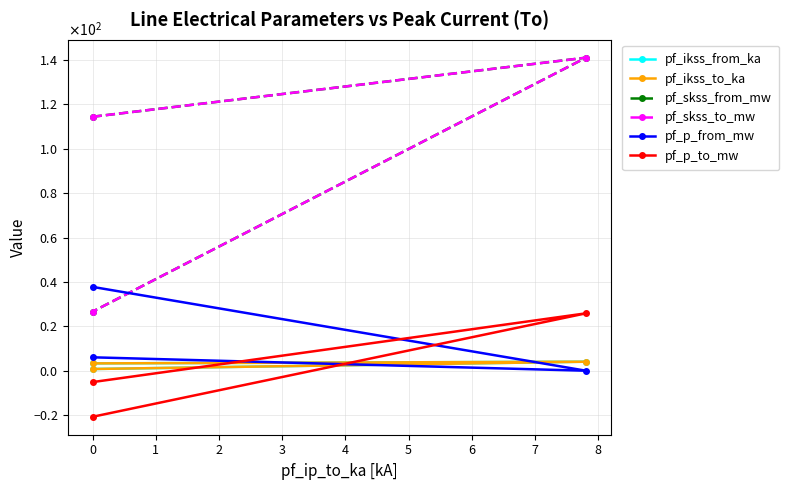

How many values in the pf_ikss_to_ka series are below 3?

1